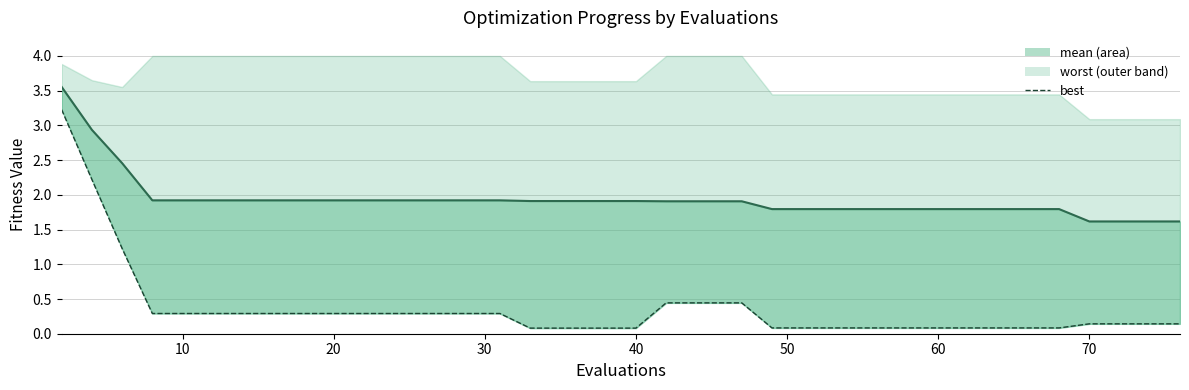

Is it true that best_line equals 0.1 at 19?

False